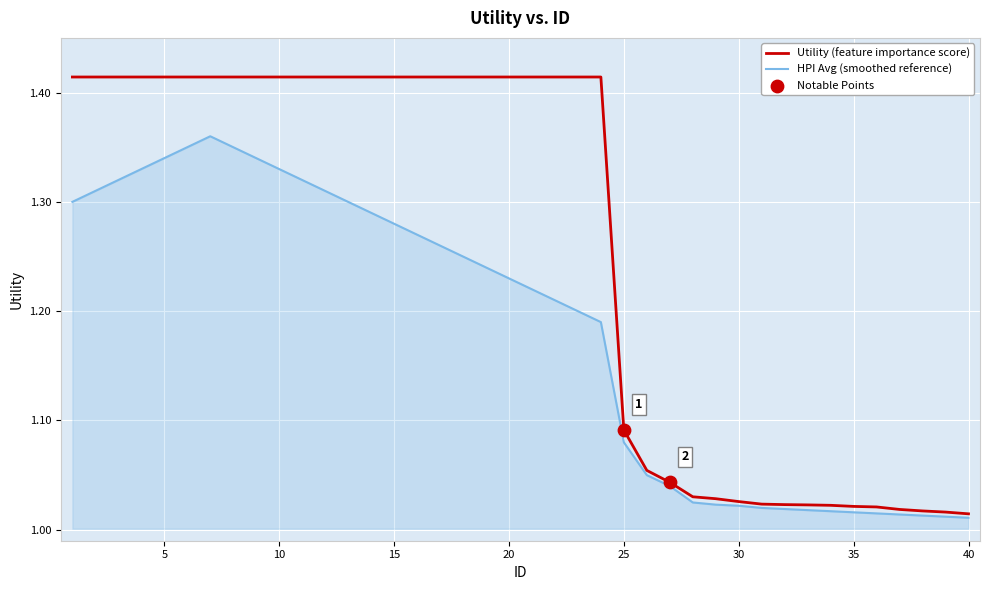

List the series in order of their peak value, lowest first.

HPI Avg (smoothed reference), Utility (feature importance score)